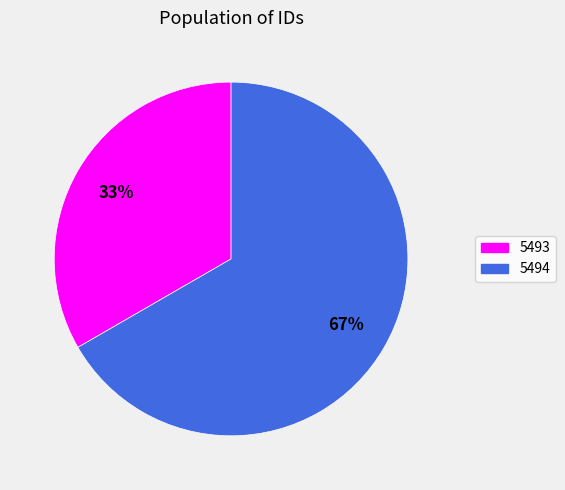

How many slices are in this pie chart?

2